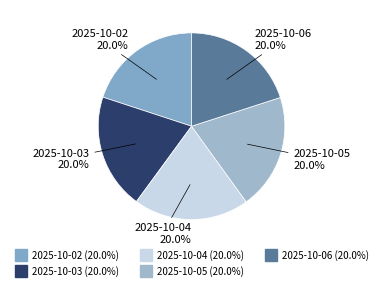

Does any single category account for the majority?

No